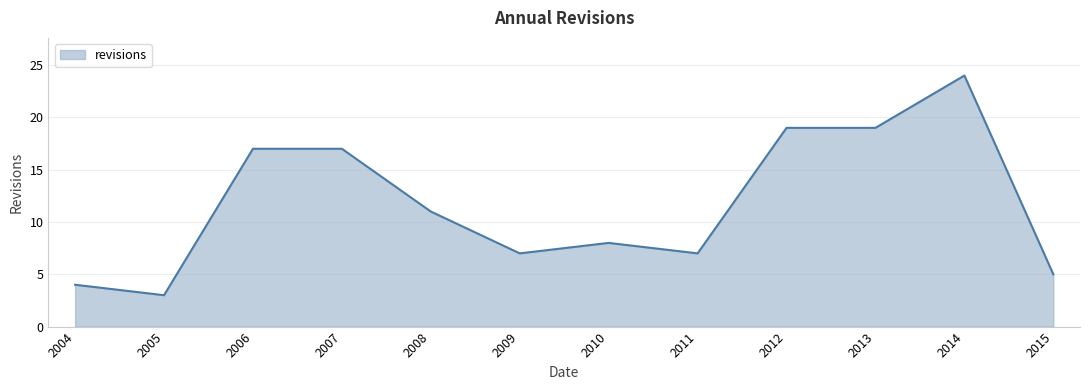

Reading right to left, what are all the values shown in this chart?

2015=5	2014=24	2013=19	2012=19	2011=7	2010=8	2009=7	2008=11	2007=17	2006=17	2005=3	2004=4